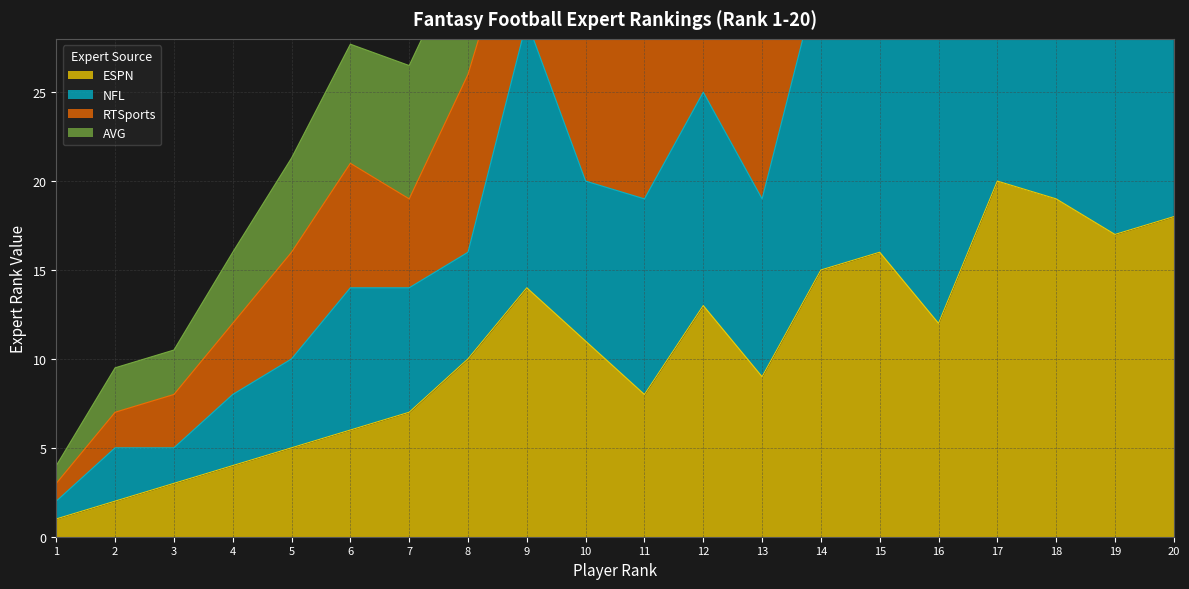

In AVG, how many points are higher than both neighbors (excluding endpoints)?

5